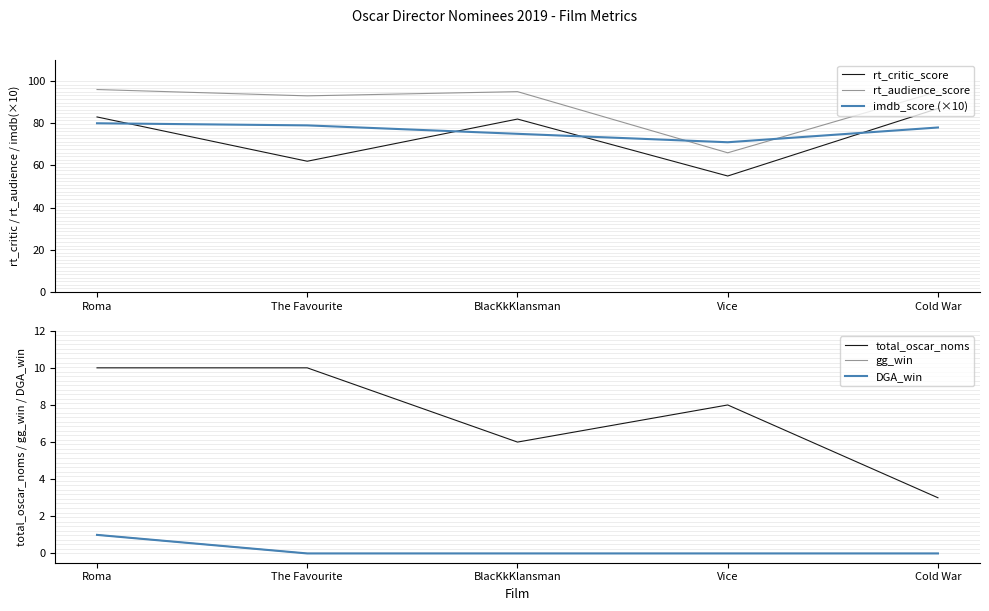

Is the value of rt_audience_score at Cold War greater than the value of gg_win at Cold War?

Yes